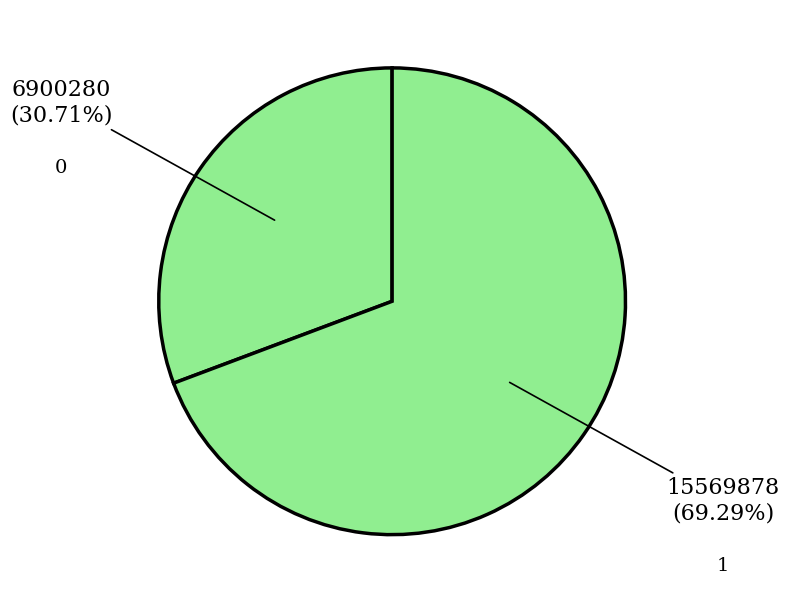

How many segments does this pie chart have?

2